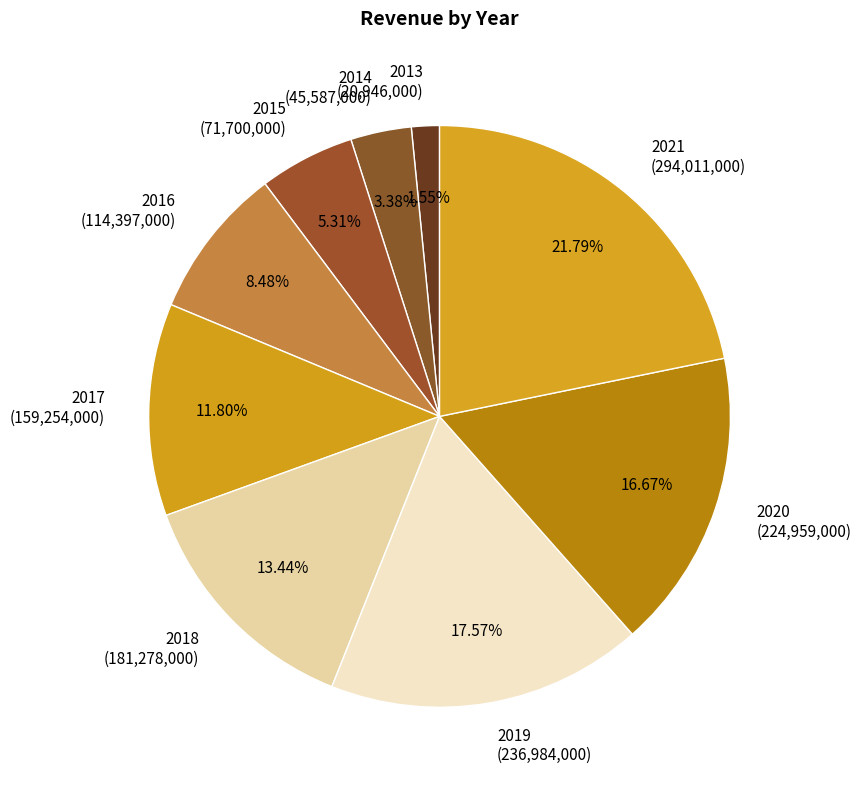

Is the sum of 2015 and 2021 greater than half?

No